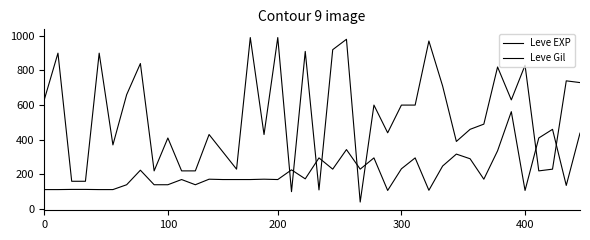

Does the chart have visible grid lines?

No